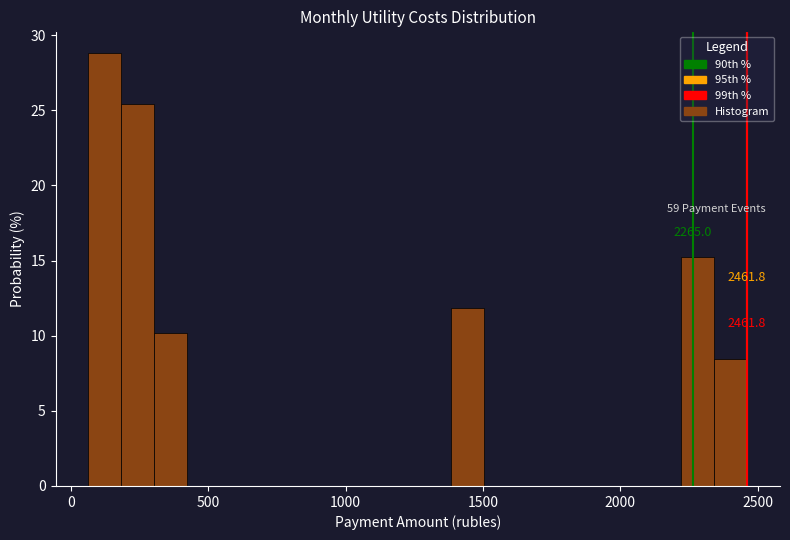

Around what value on the x-axis is the tallest bar? Give the approximate position of its centre, as read against the axis.

100